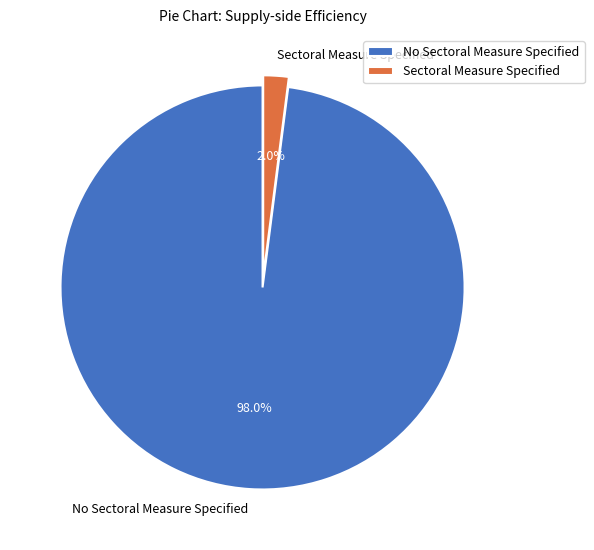

How many slices are in this pie chart?

2